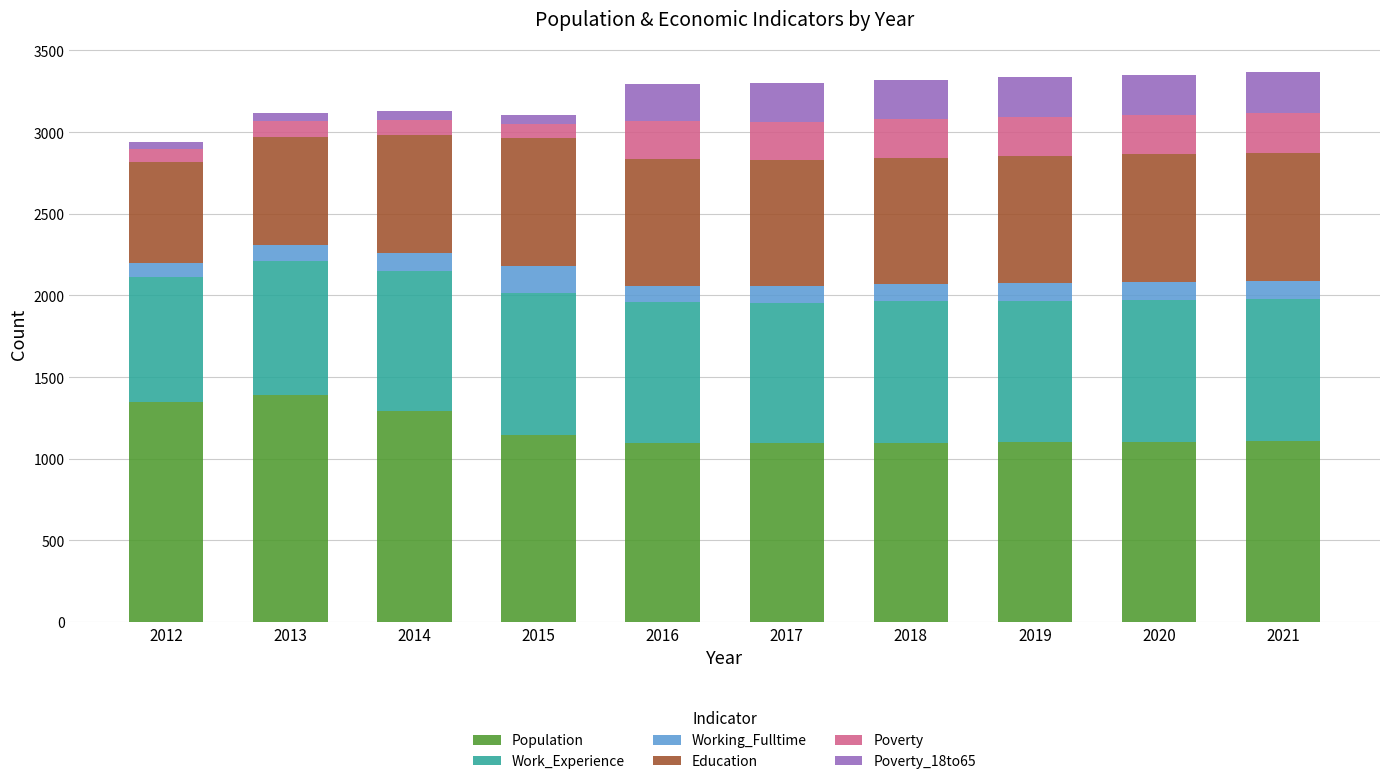

What is the highest value of the Population series?

1390